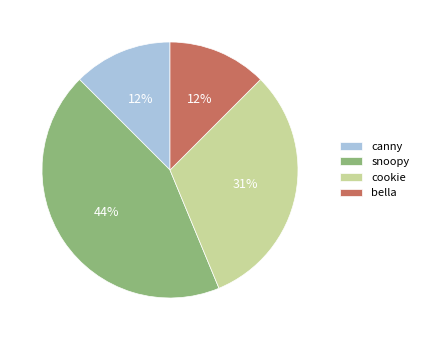

To the nearest percent, what is the average slice percentage?

25%